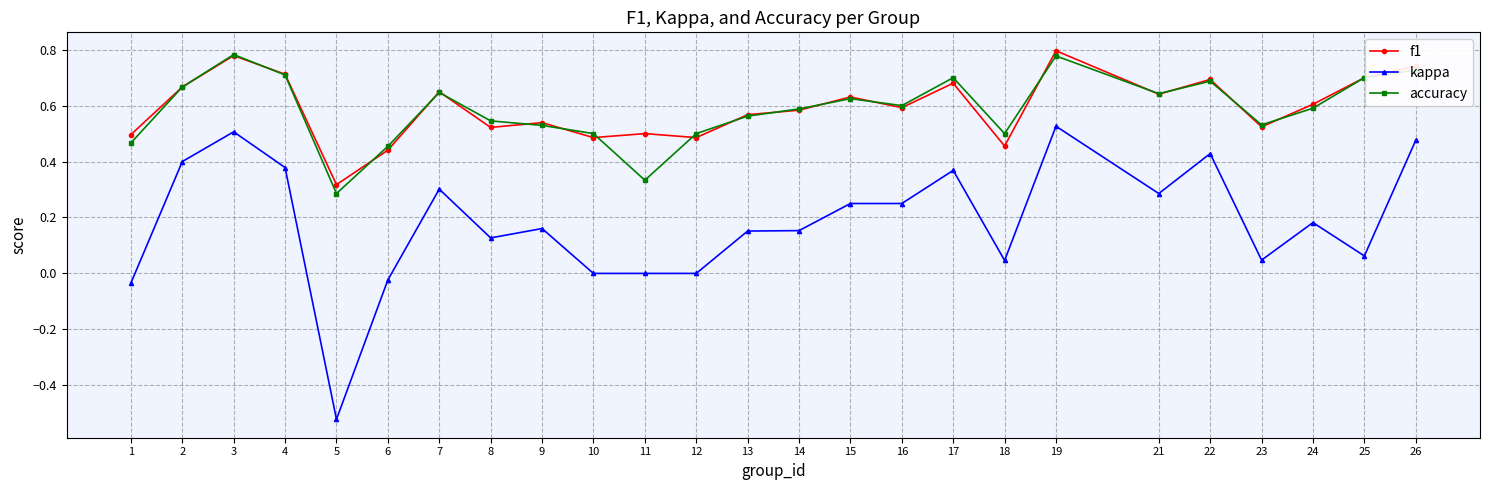

Rank the series at 6 from lowest to highest value.

kappa, f1, accuracy